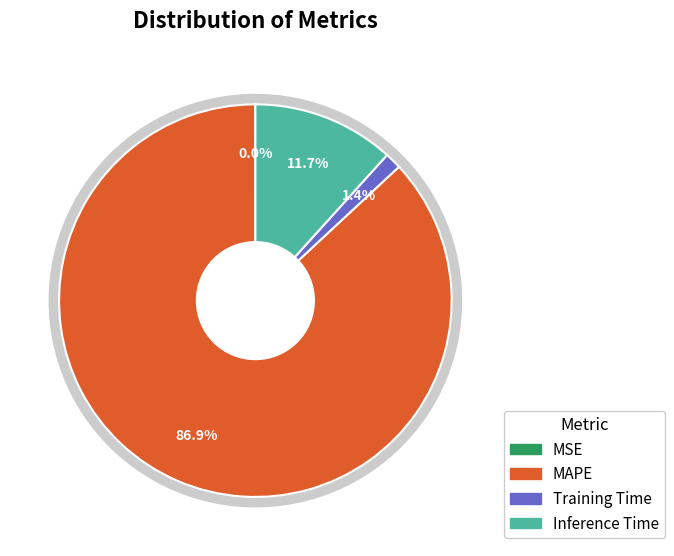

How many segments does this pie chart have?

4